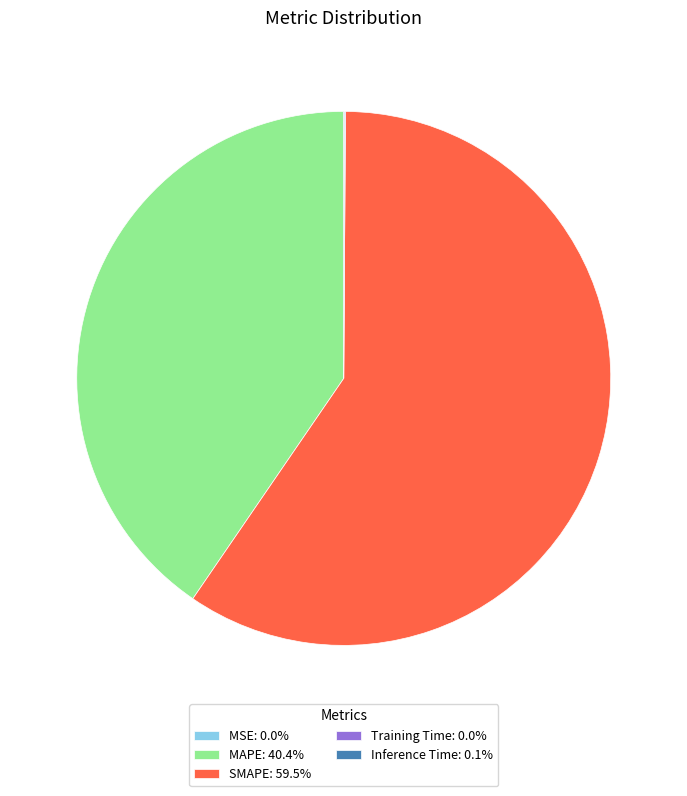

Is there any slice that represents more than half of the pie?

Yes